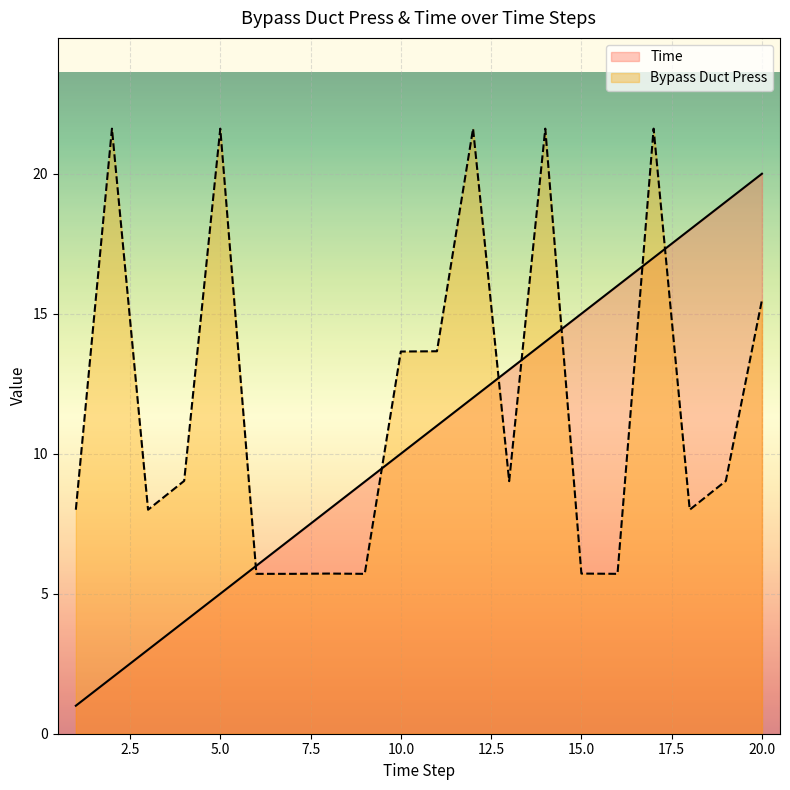

What is the greatest value displayed?

21.6